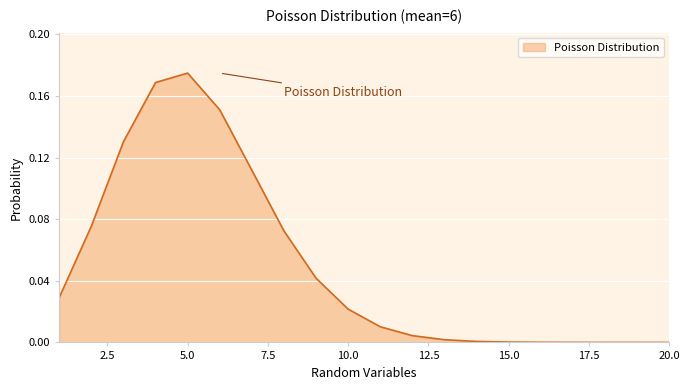

How many categories are shown in the chart?

20